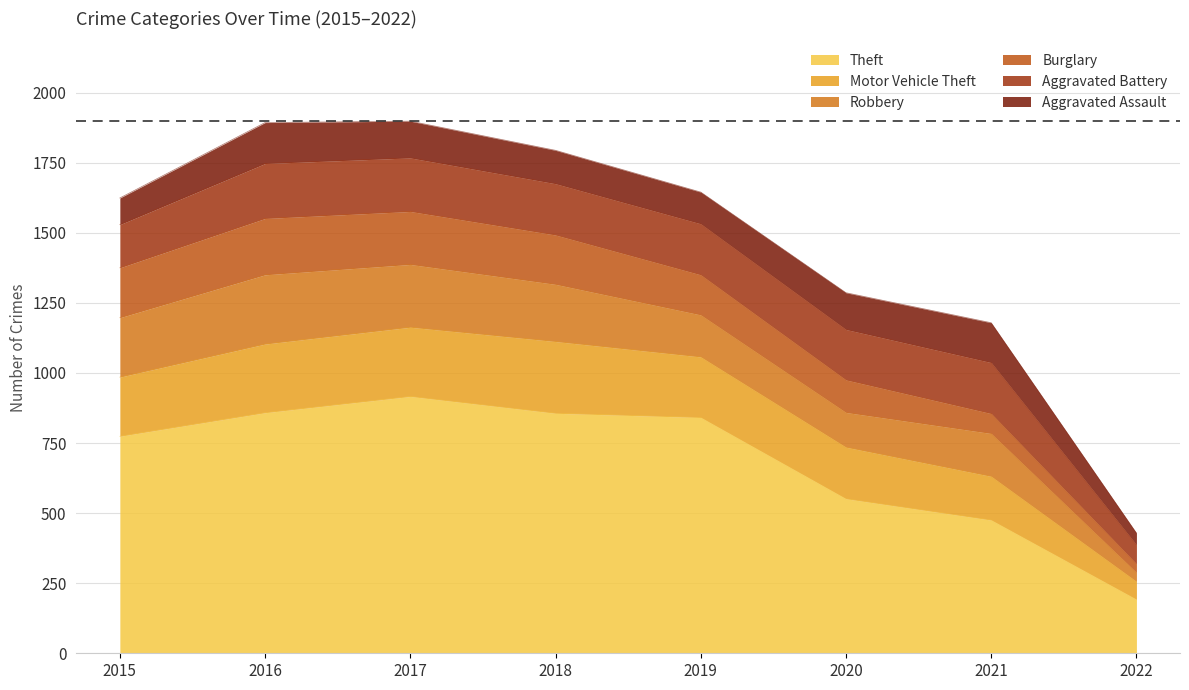

Which series changed the most between 2015 and 2018?

Theft